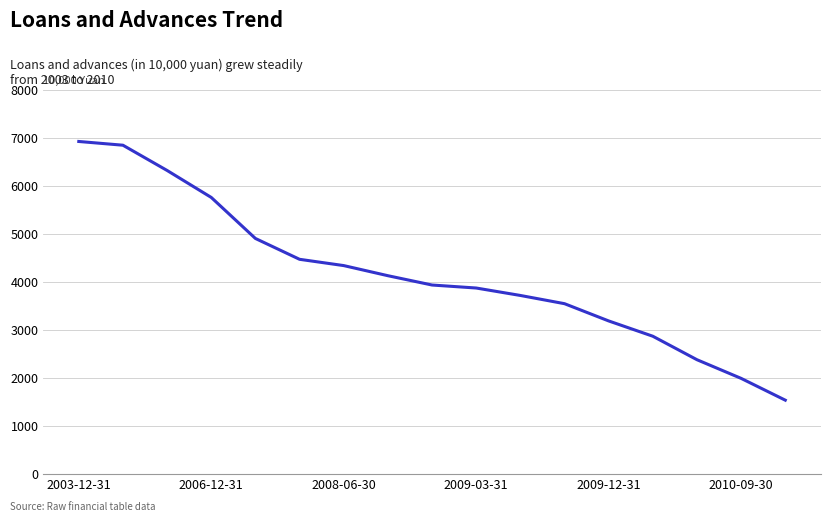

What is the minimum value shown in the chart?

1532.2